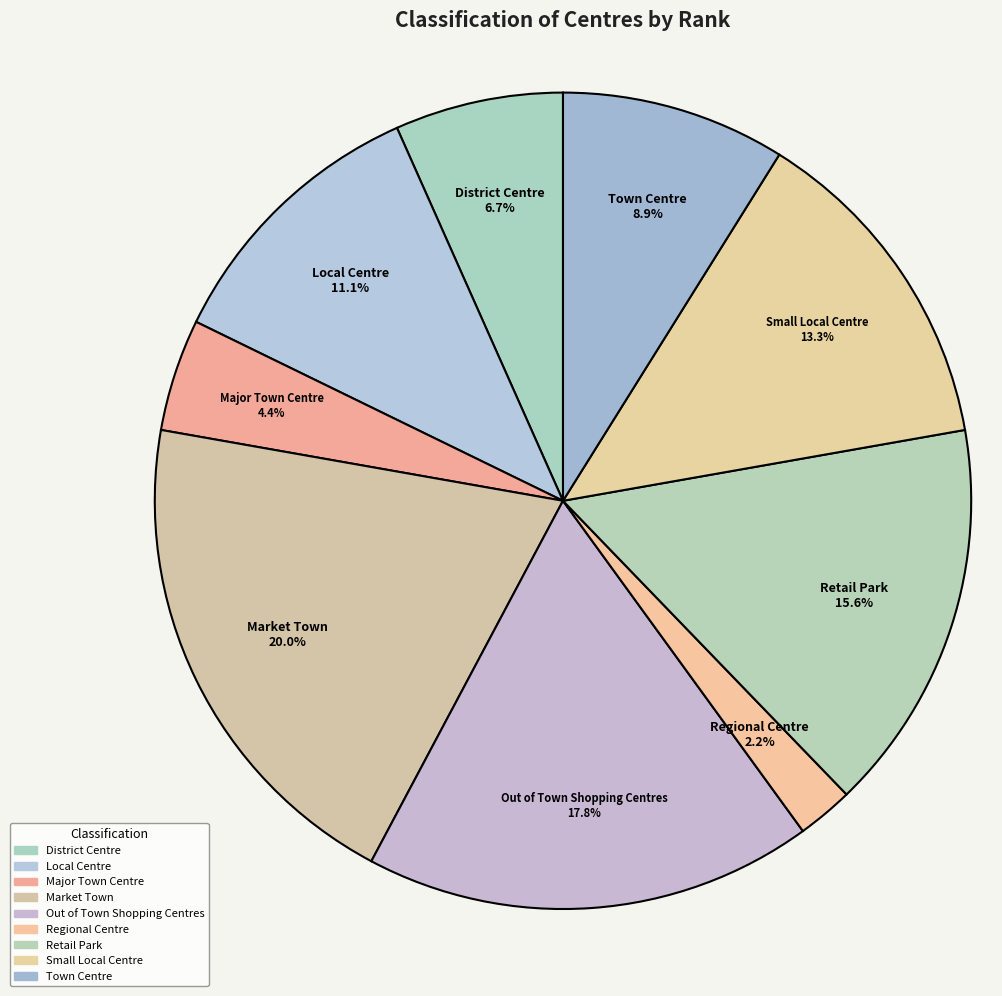

Count the number of slices in the pie.

9